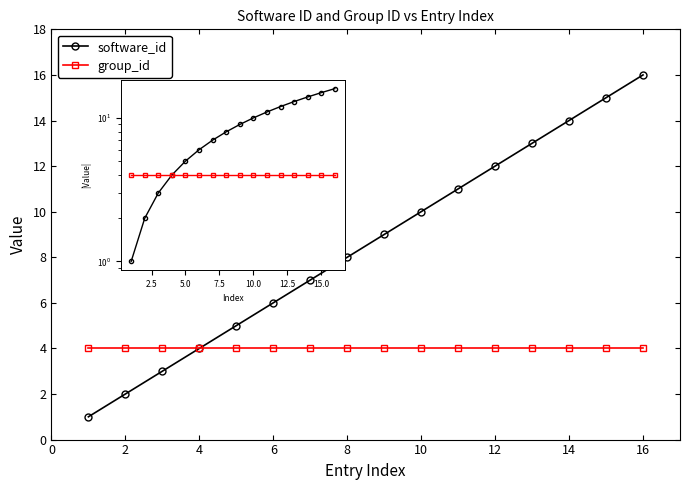

What is the average value of the software_id series?

8